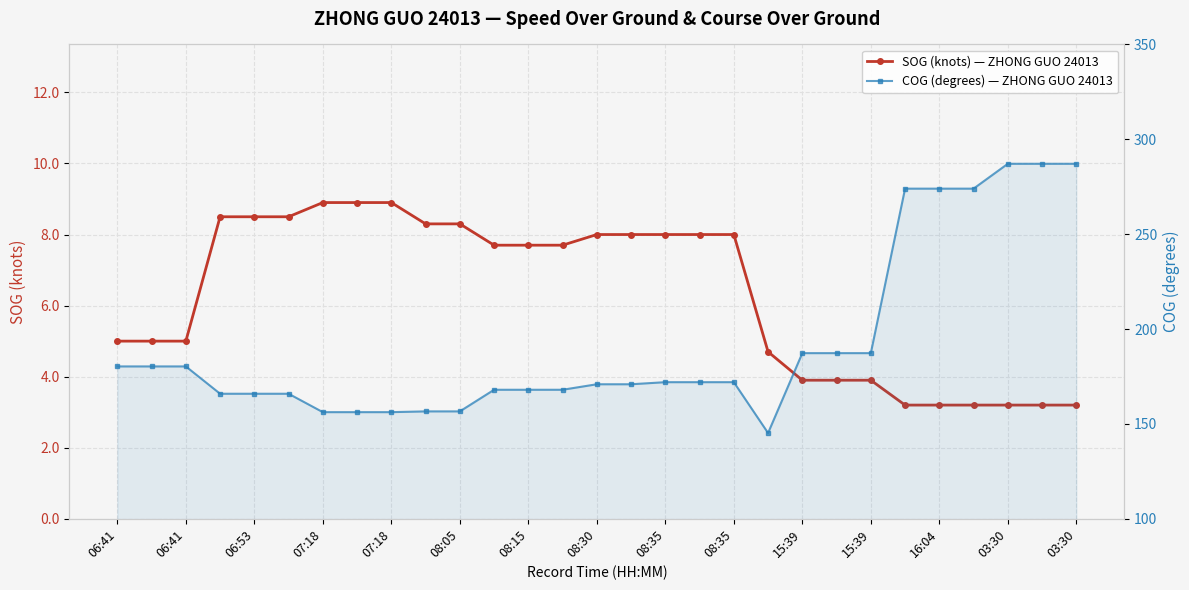

At which label is SOG (knots) — ZHONG GUO 24013 closest to 6?

06:41